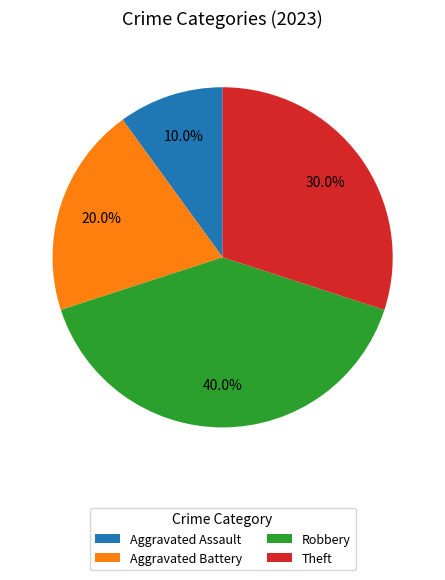

What percentage is NOT represented by Theft?

70.0%